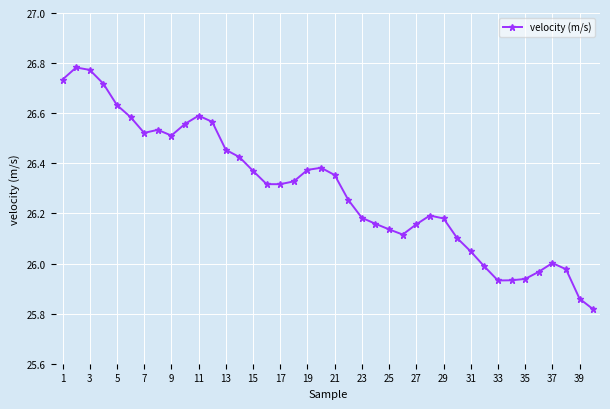

What is the difference between the maximum and second lowest values?

0.9